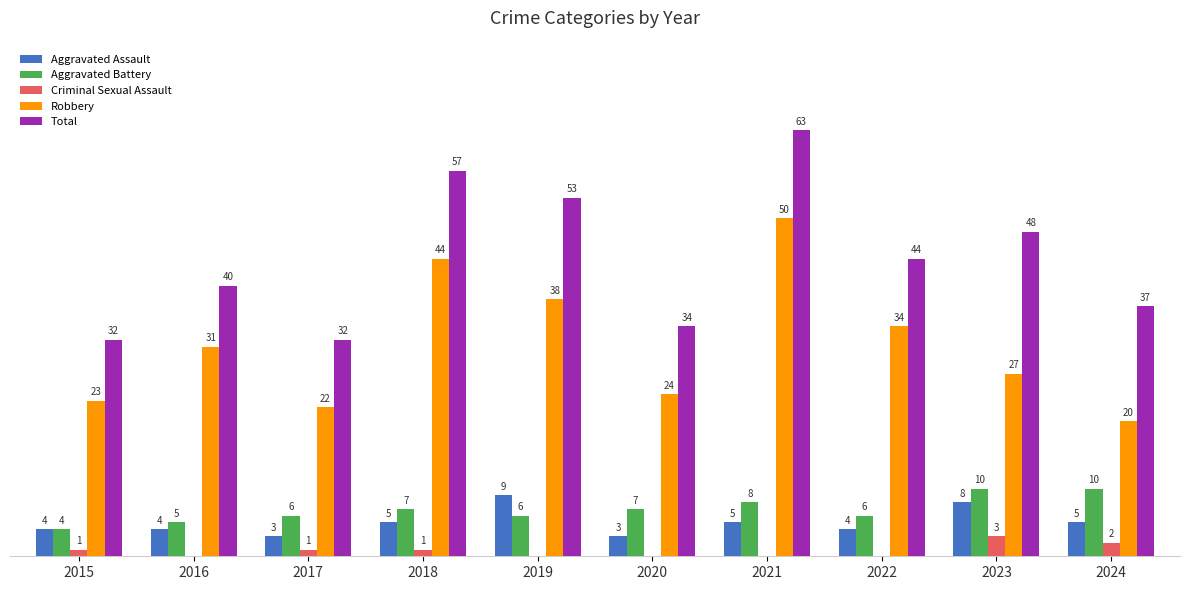

Which series has the largest total across all categories?

Total